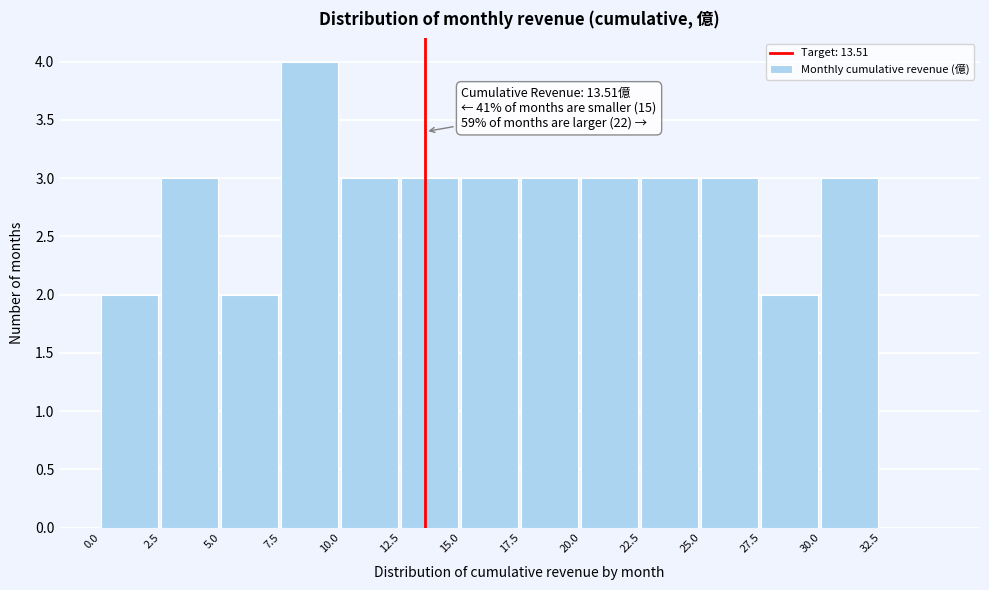

Over which range of the x-axis is the bar tallest?

7.5 to 10.0